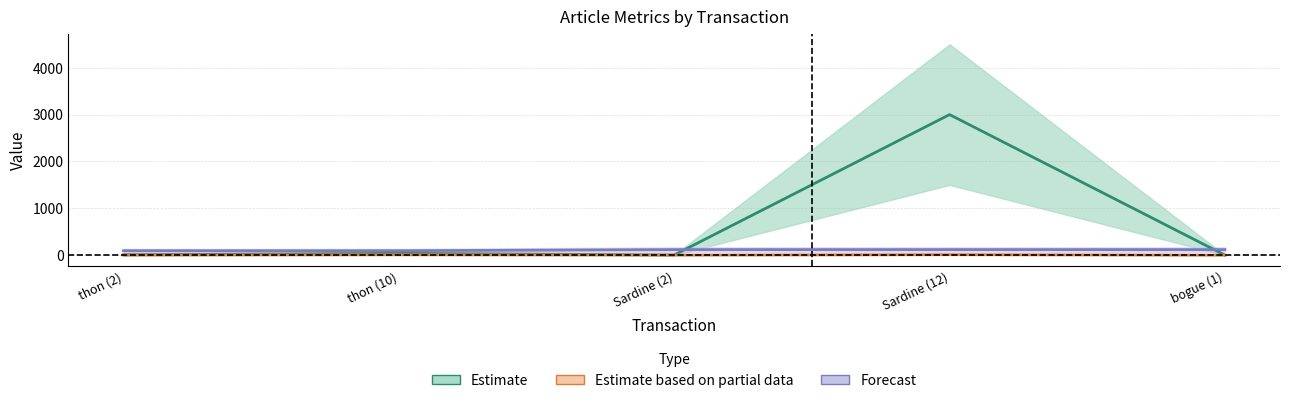

The quantites series shows 12 at Sardine (12). True or false?

True